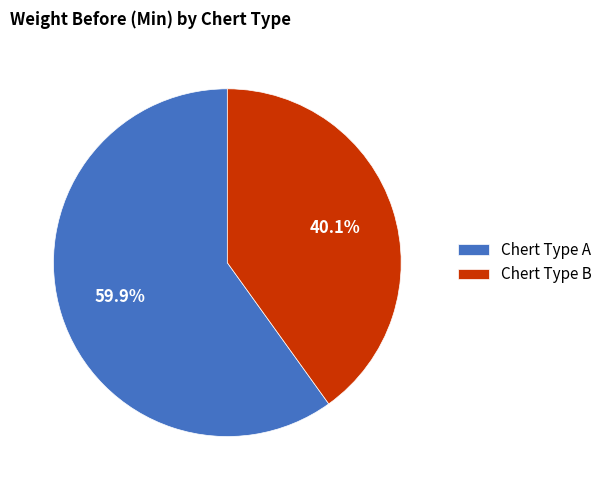

Rank the categories by value from highest to lowest.

Chert Type A, Chert Type B